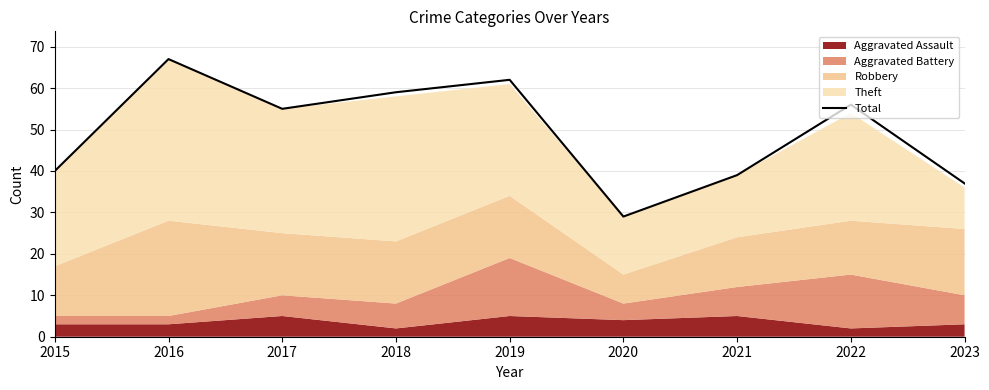

Rank the categories by value from lowest to highest.

2020, 2023, 2021, 2015, 2017, 2022, 2018, 2019, 2016